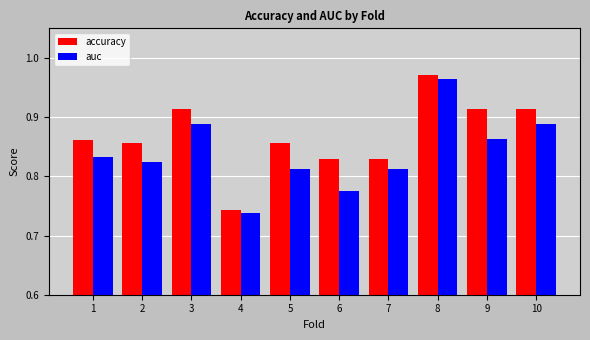

What is the sum of all accuracy values?

8.7